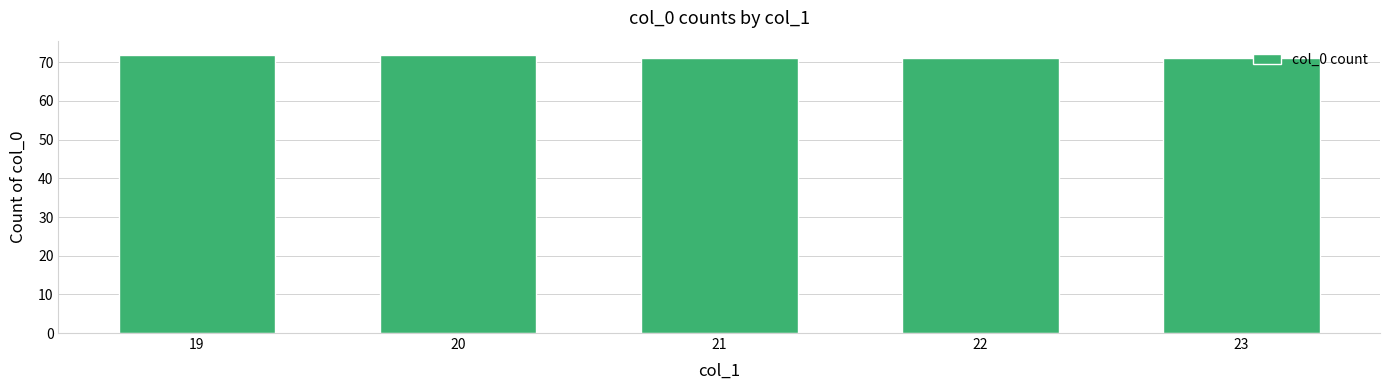

Between 19 and 22, which is larger?

19